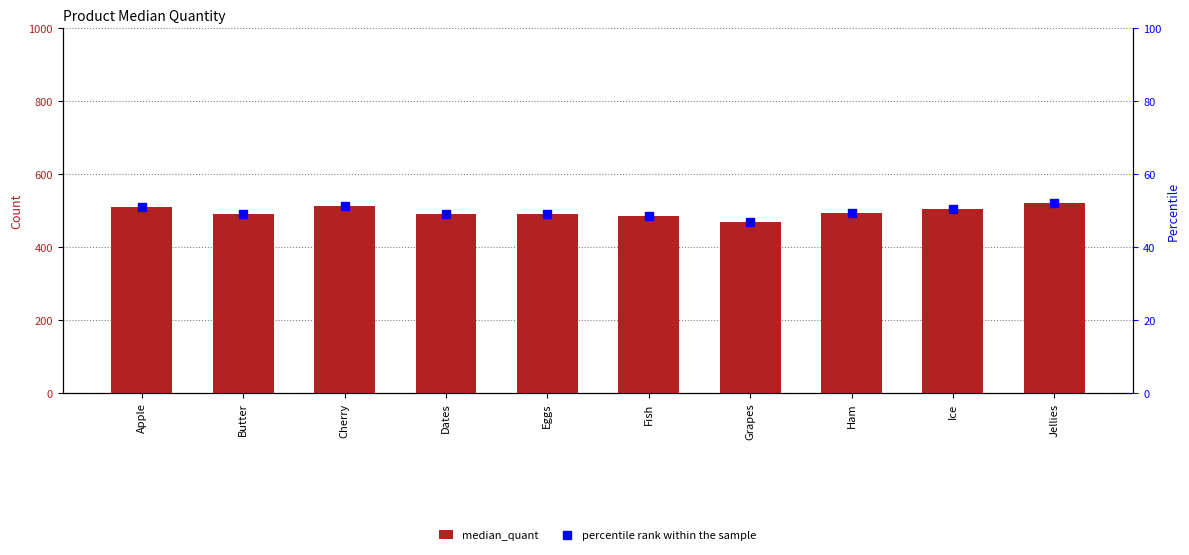

Which series reaches the maximum Y coordinate?

median_quant